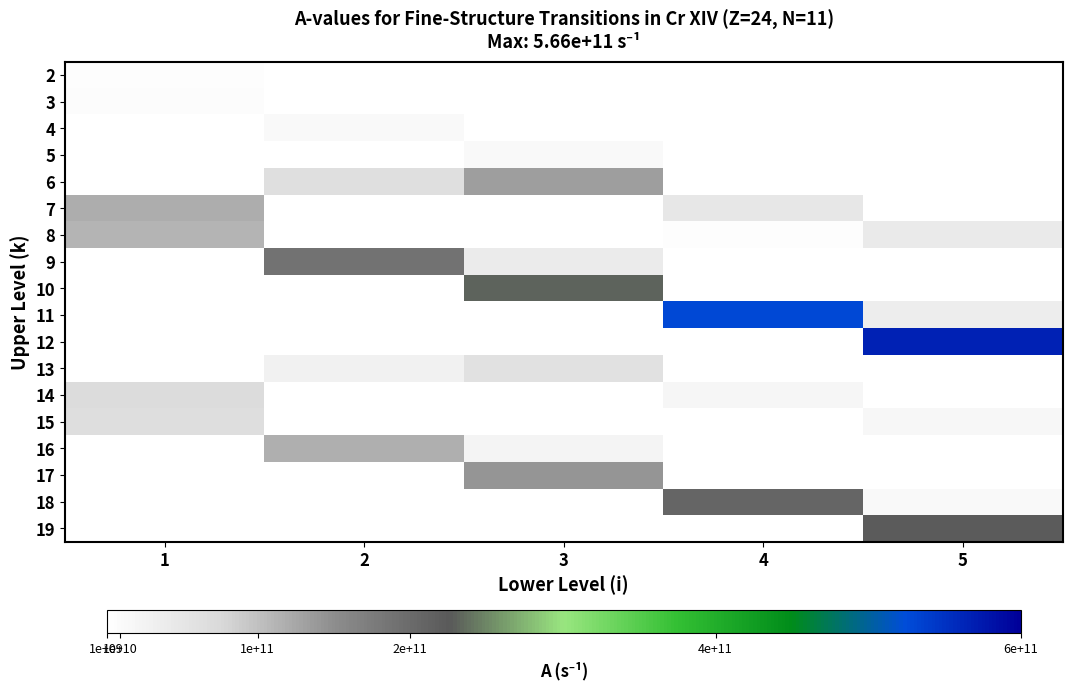

Reading left to right, transcribe all the data shown in this chart.

2: 1=5347000000	2=0	3=0	4=0	5=0
3: 1=6352000000	2=0	3=0	4=0	5=0
4: 1=0	2=12950000000	3=2295000000	4=0	5=0
5: 1=0	2=0	3=14010000000	4=0	5=0
6: 1=0	2=64140000000	3=132500000000	4=0	5=0
7: 1=119400000000	2=0	3=0	4=48830000000	5=0
8: 1=113100000000	2=0	3=0	4=4710000000	5=42710000000
9: 1=0	2=189300000000	3=38810000000	4=0	5=0
10: 1=0	2=0	3=231300000000	4=0	5=0
11: 1=0	2=0	3=0	4=528600000000	5=37720000000
12: 1=0	2=0	3=0	4=0	5=566500000000
13: 1=0	2=28980000000	3=59500000000	4=0	5=0
14: 1=69250000000	2=0	3=0	4=19400000000	5=0
15: 1=66330000000	2=0	3=0	4=1881000000	5=17030000000
16: 1=0	2=116700000000	3=23670000000	4=0	5=0
17: 1=0	2=0	3=141500000000	4=0	5=0
18: 1=0	2=0	3=0	4=208600000000	5=14840000000
19: 1=0	2=0	3=0	4=0	5=223200000000